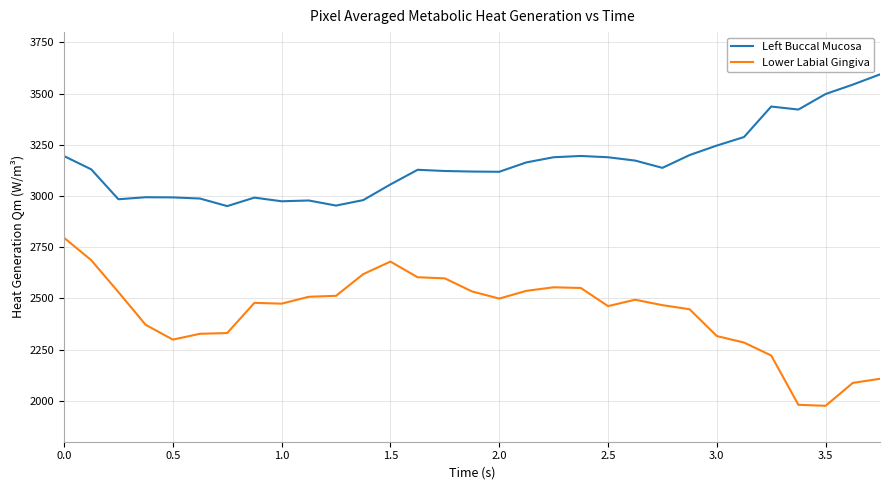

Which series has the largest range (max minus min)?

Lower Labial Gingiva